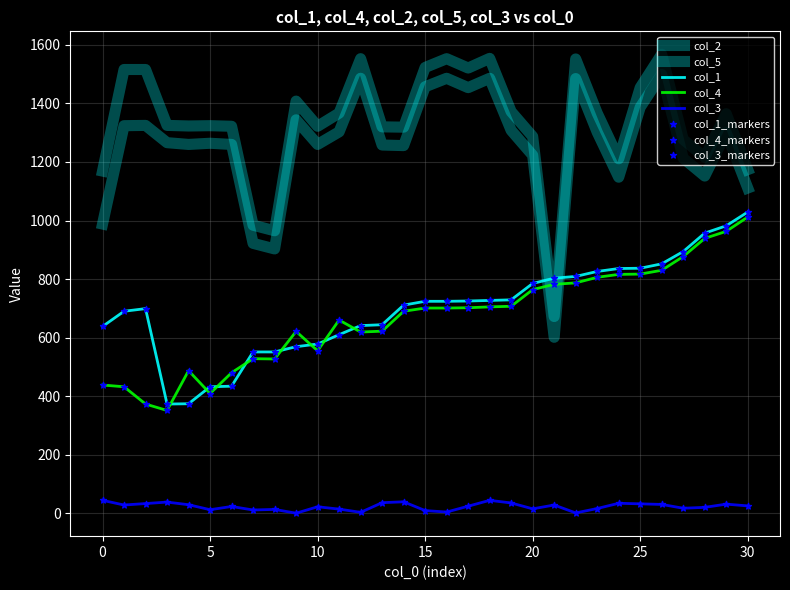

At which category is the sum across all series the highest?

26